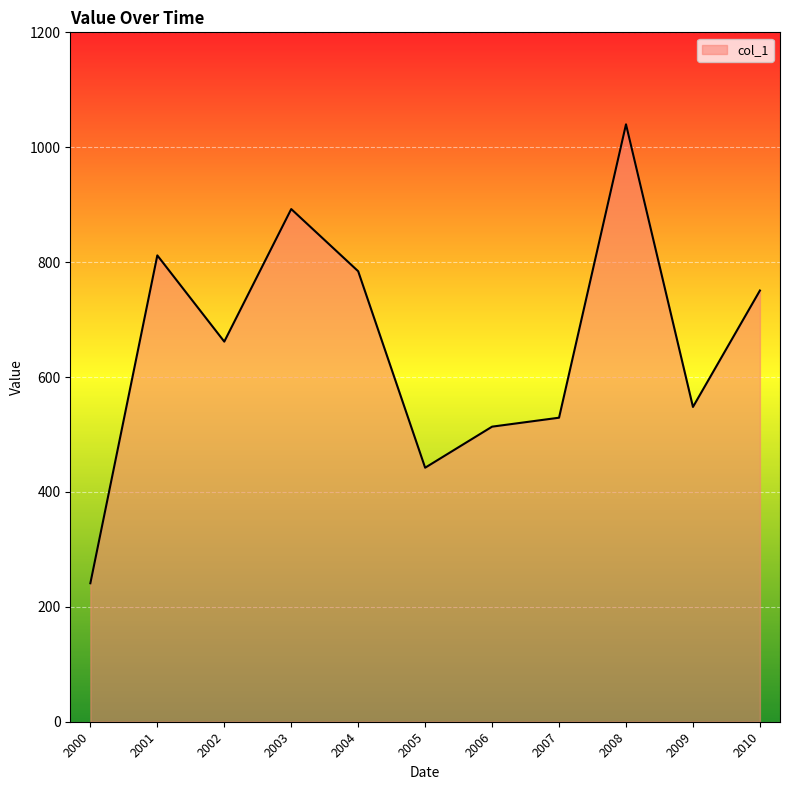

What is the difference between the maximum and second lowest values?

597.7